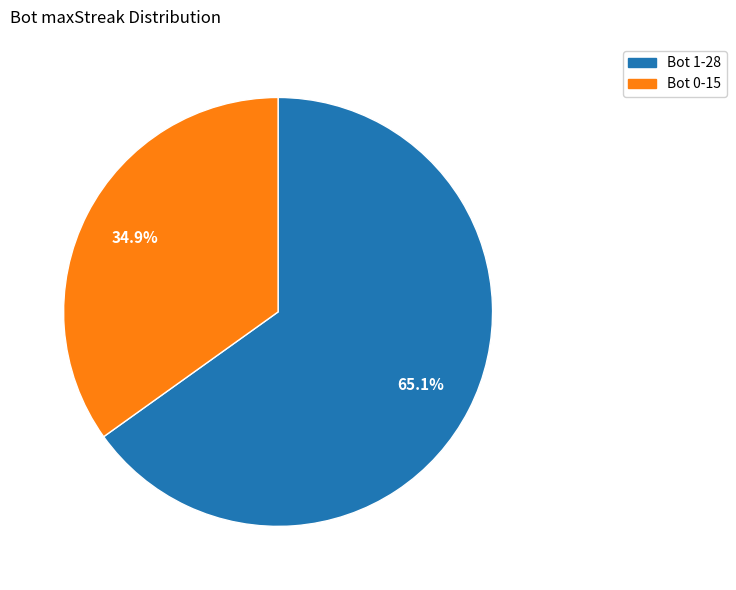

Between Bot 1-28 and Bot 0-15, which is larger?

Bot 1-28